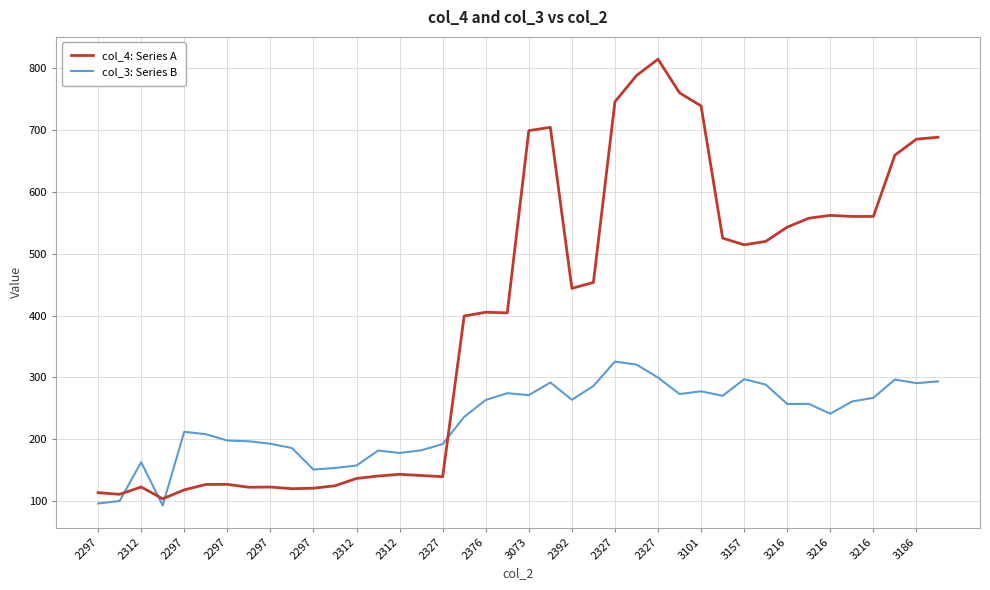

Count the number of data series in this chart.

2